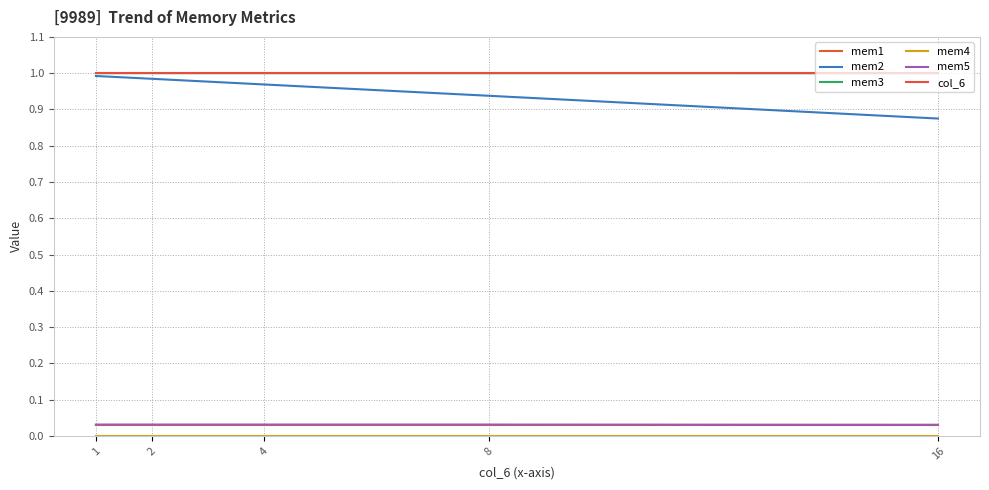

Which series changed the most between 1 and 8?

mem2